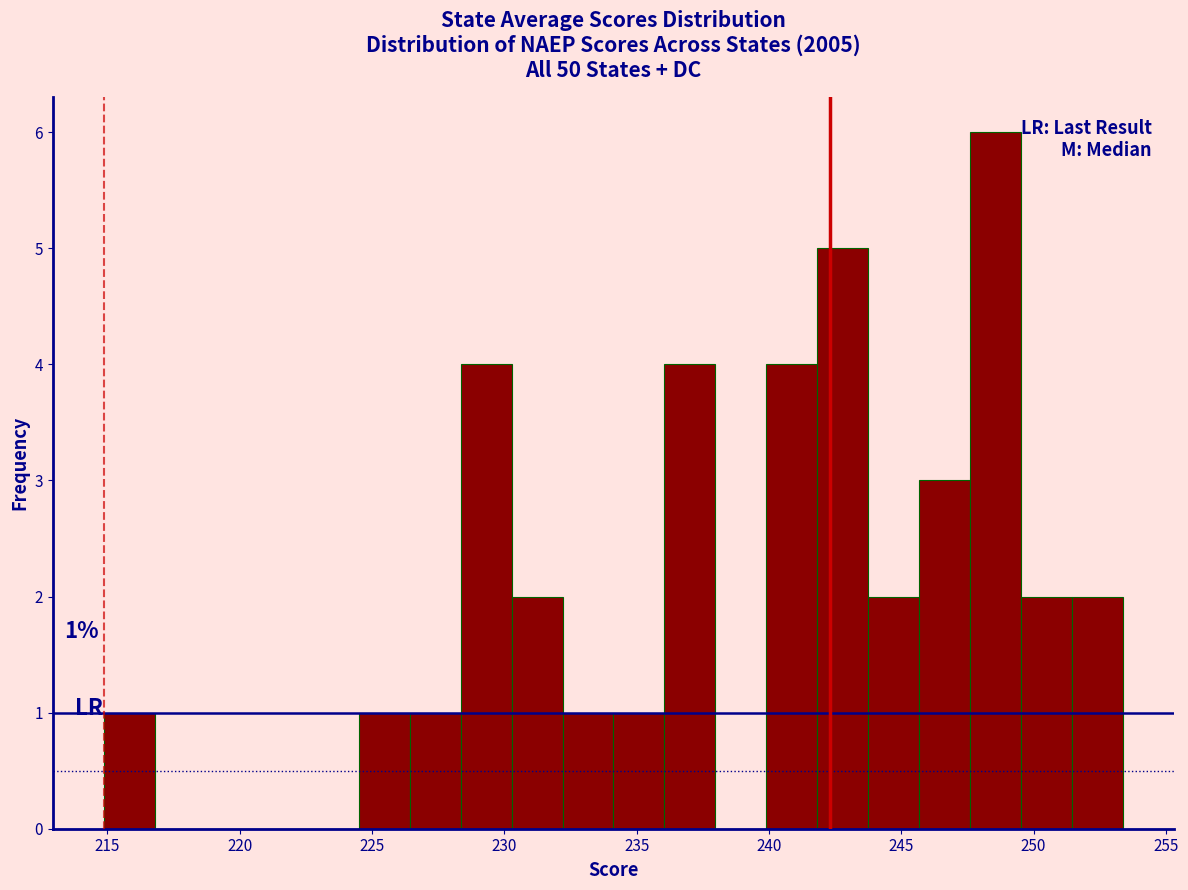

Read against the x-axis, roughly where is the centre of the tallest bar?

248.5